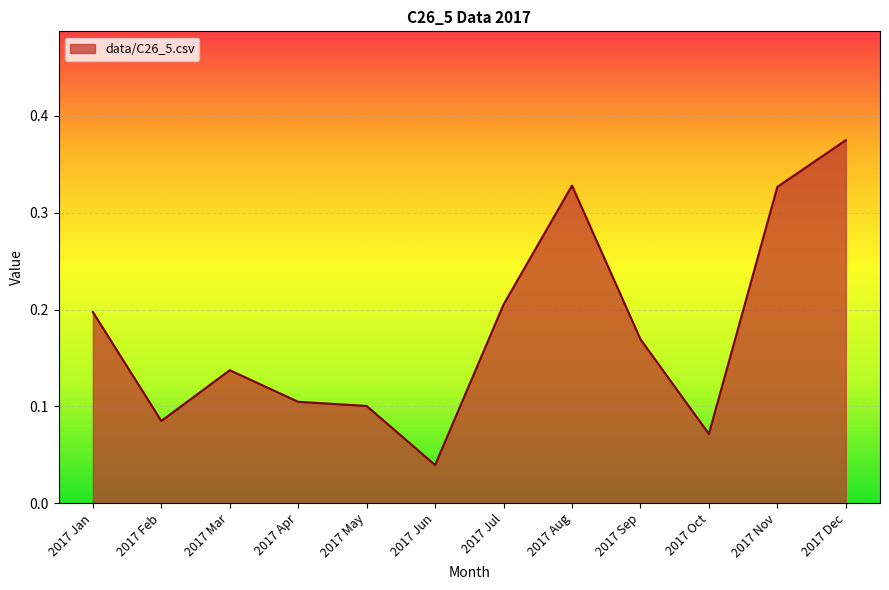

What position from the left is 2017 Oct?

10